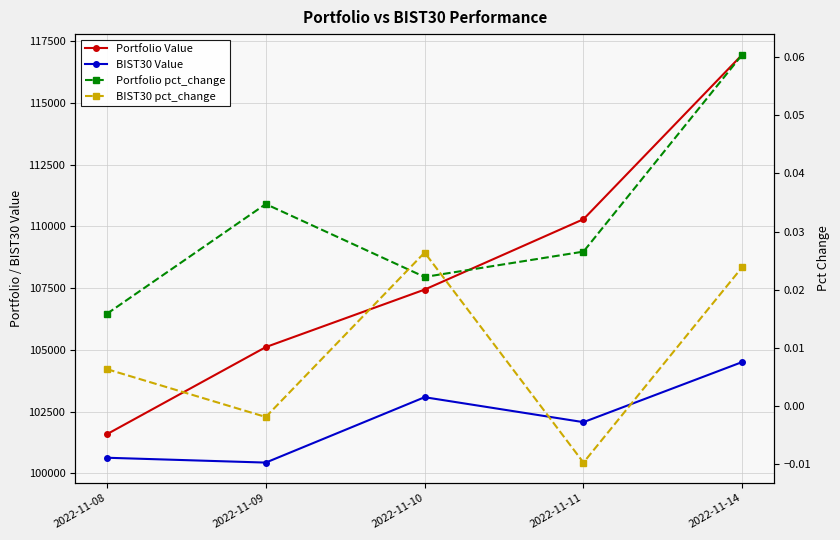

At which label does Portfolio pct_change reach its peak?

2022-11-14